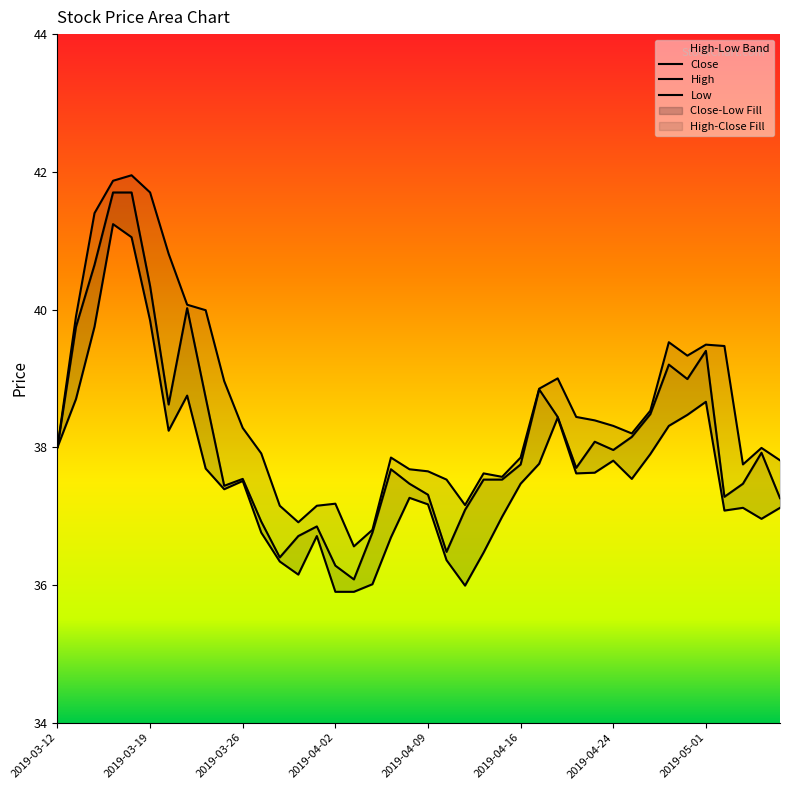

What is the sum of all Close values?

1524.5